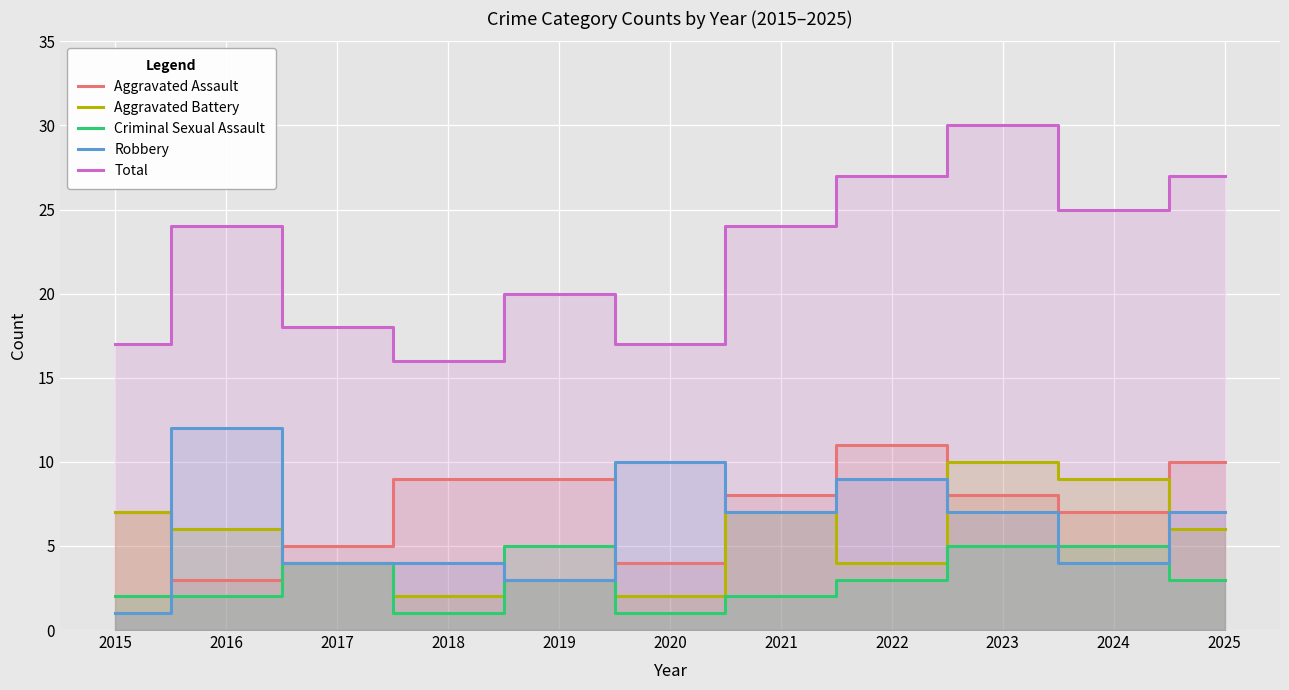

True or false: Criminal Sexual Assault and Aggravated Assault intersect in this chart.

False